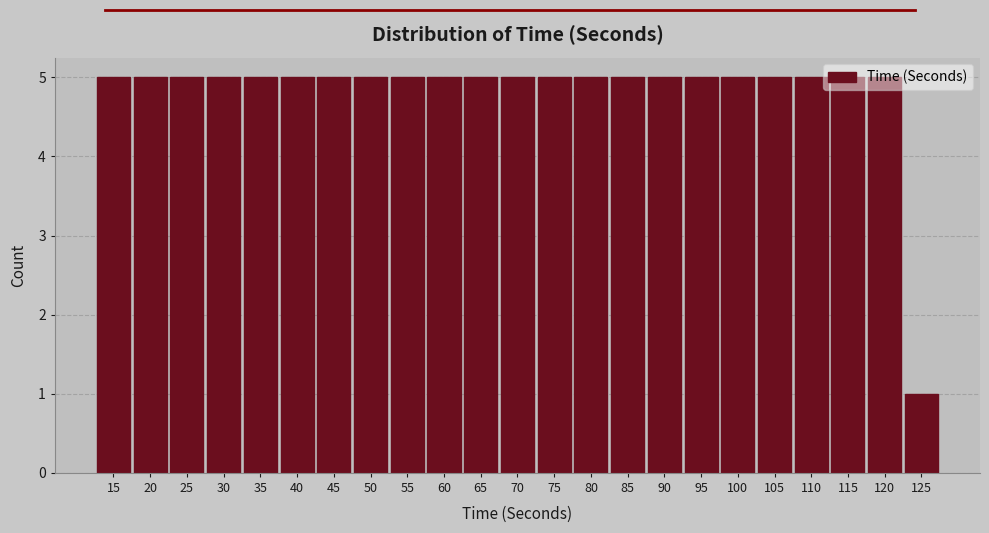

What is the value of the 2nd bar from the left?

5